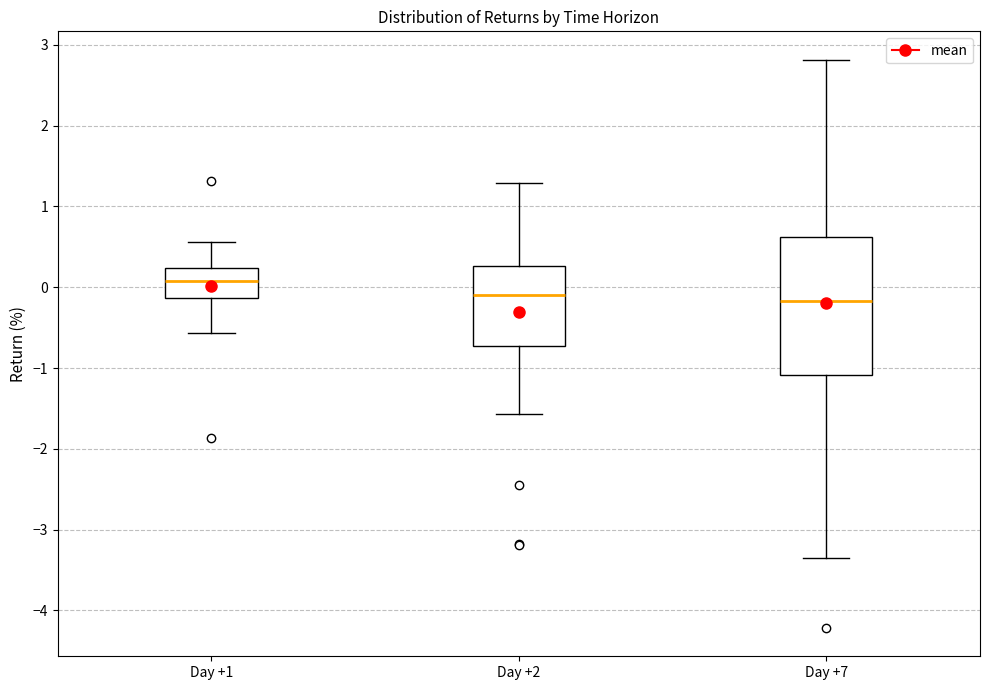

Where is the upper edge of the box for Day +2 on the y-axis? The values are not printed on the chart, so give them approximately, as read against the axis.

0.3